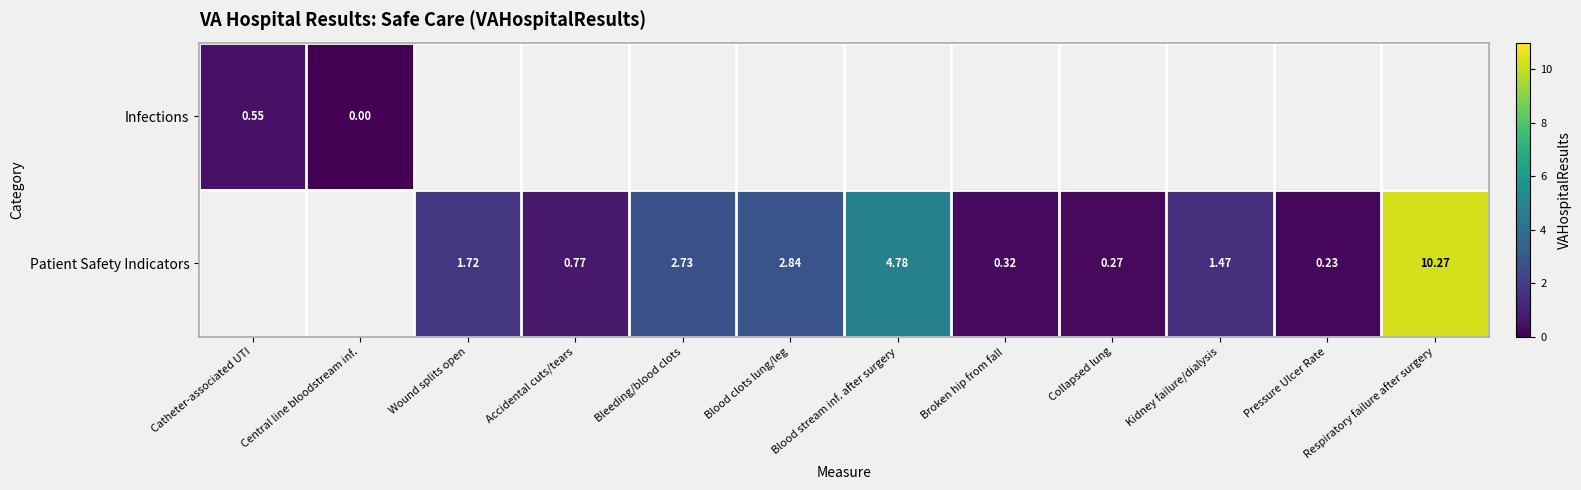

Is the value of Patient Safety Indicators at Blood stream inf. after surgery greater than the value of Infections at Central line bloodstream inf.?

Yes